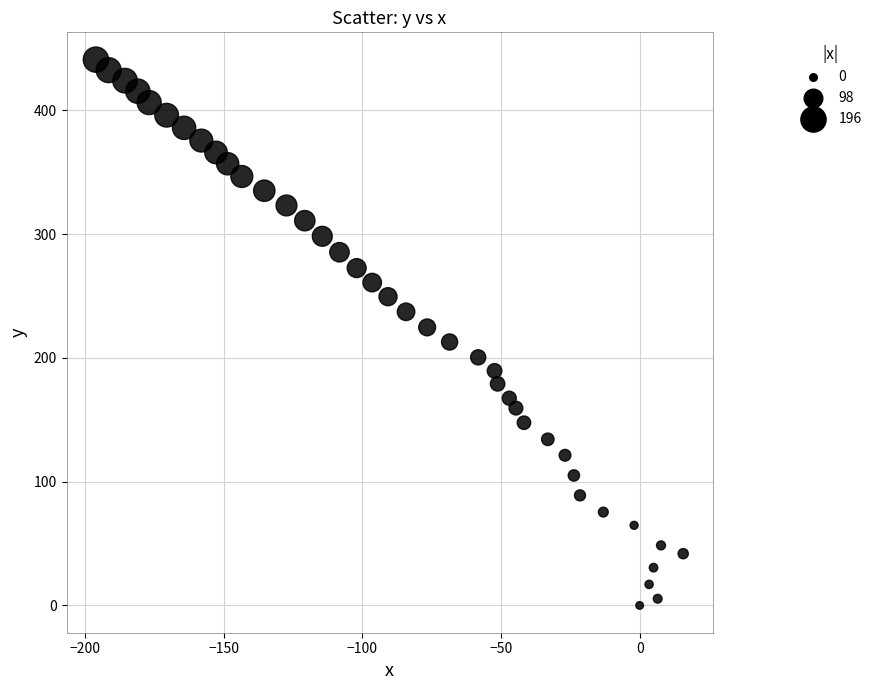

What is the range of Y values (max minus min)?

440.9